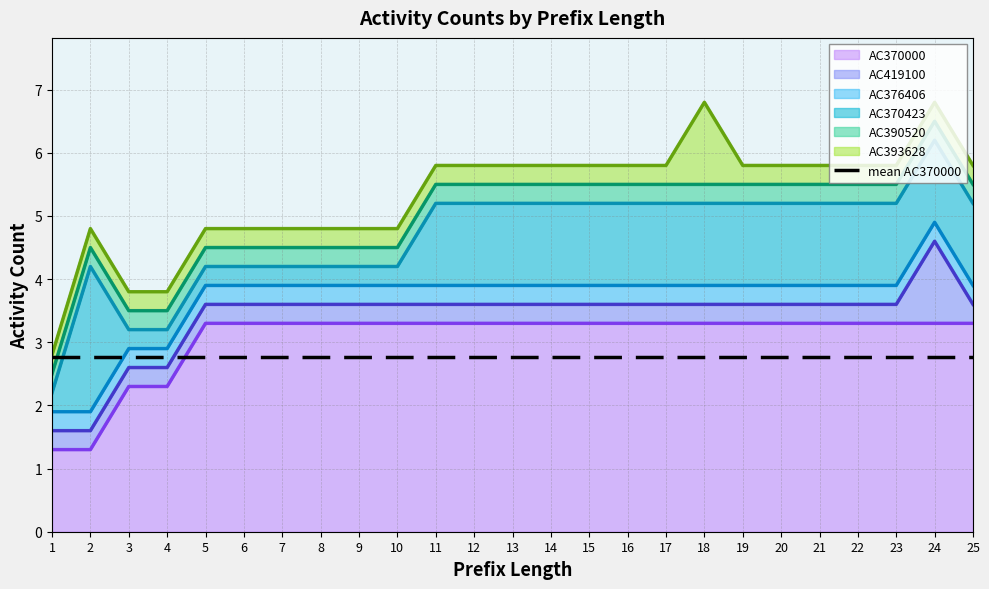

Does the chart display data point markers on the line(s)?

No